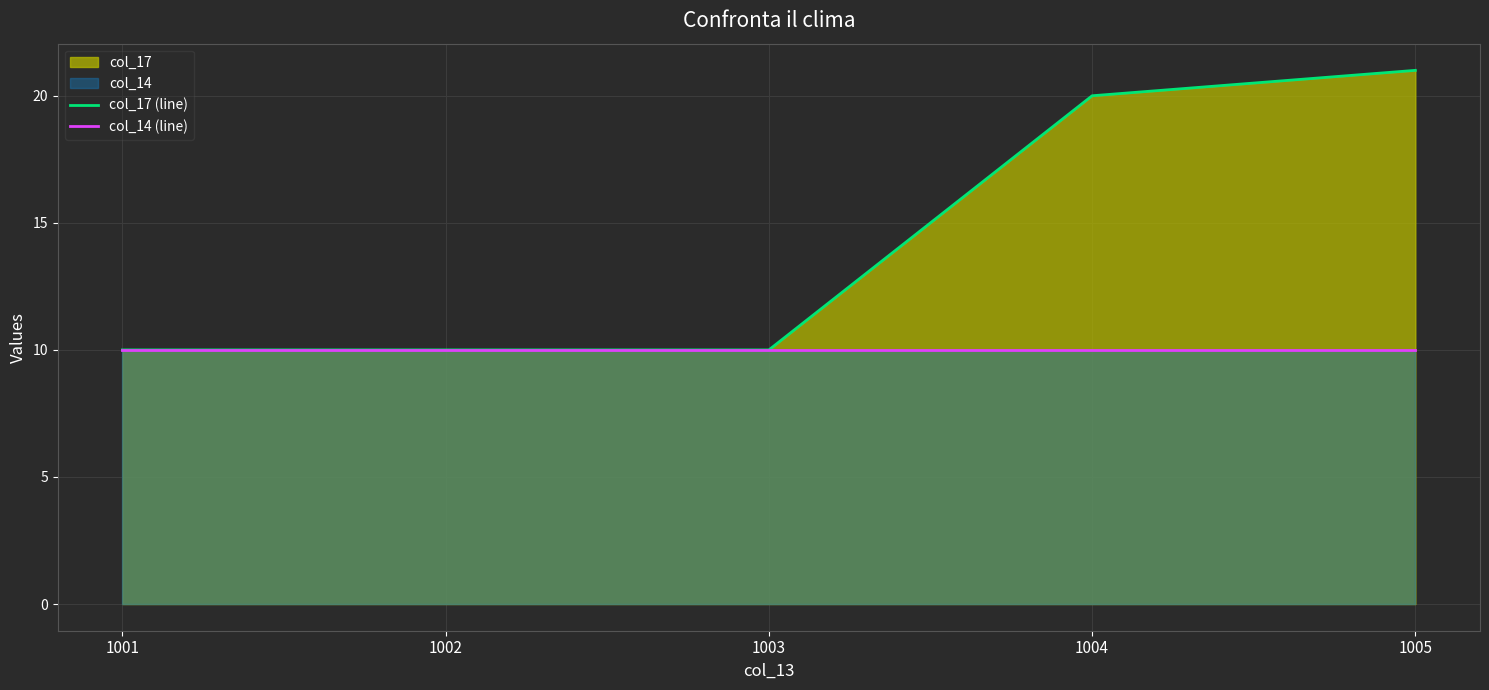

What is the value of the col_14 (line) point at the 3rd from the left?

10